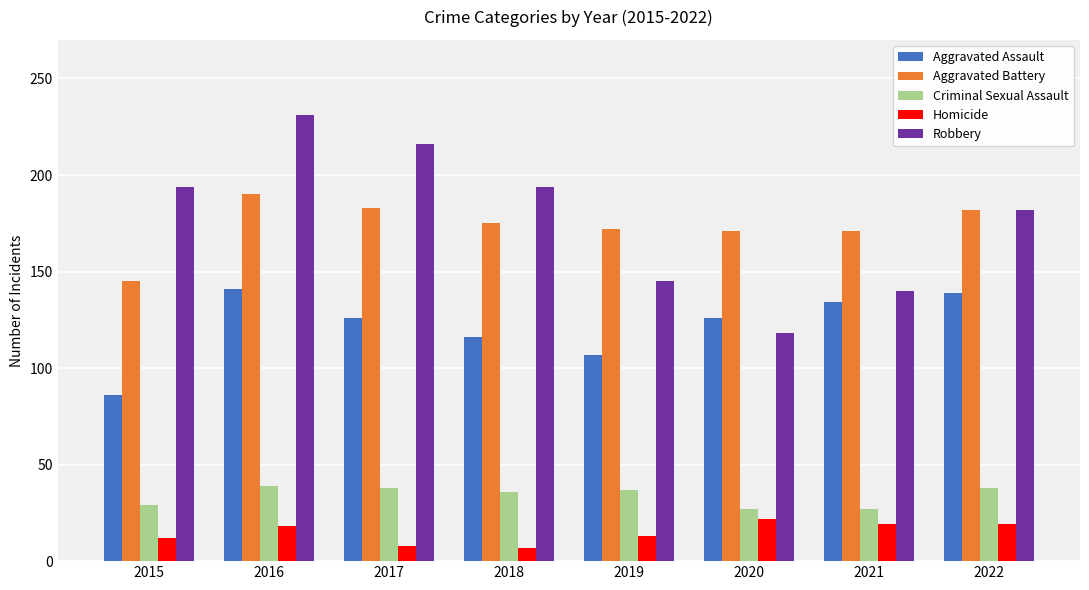

Is it true that Robbery equals 312 at 2022?

False